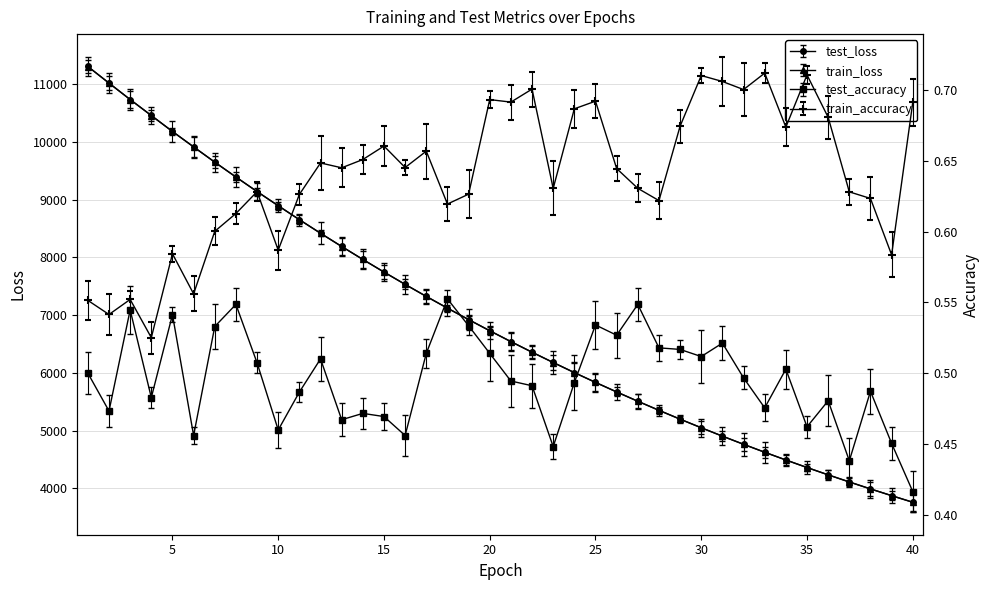

How many lines are shown in the chart?

4